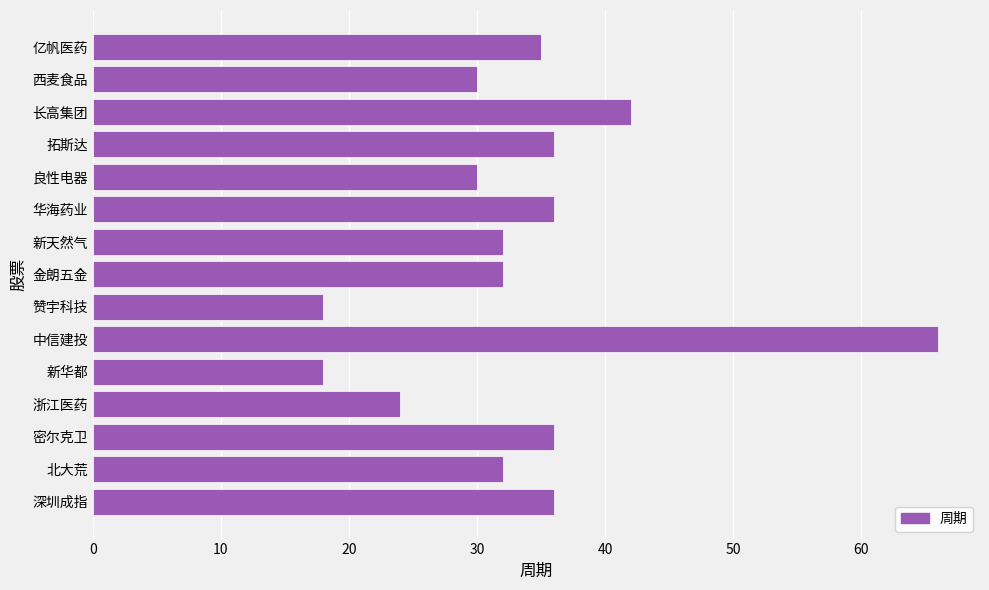

How many bars are there in total?

15